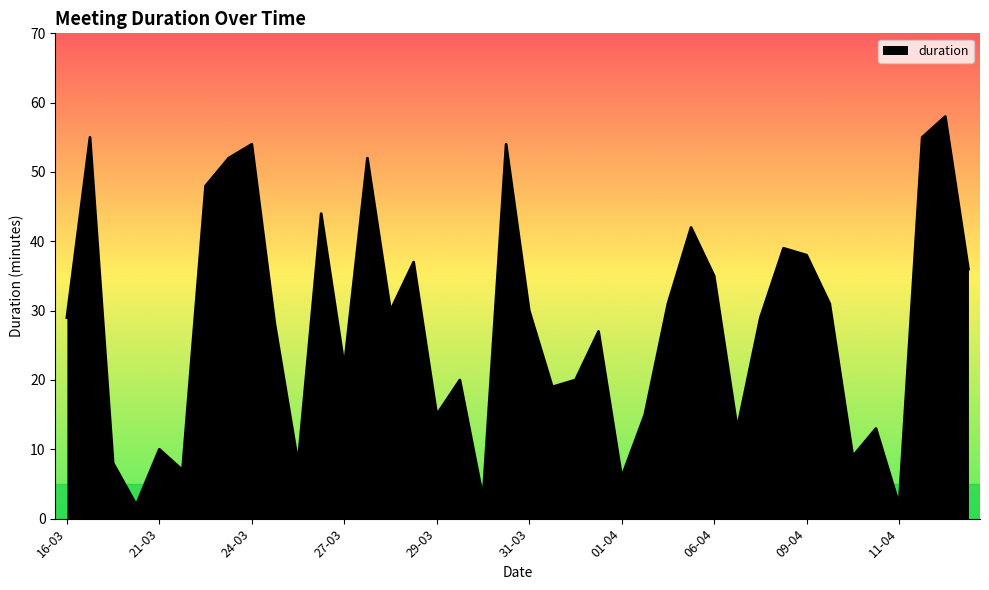

What is the difference between the maximum and minimum values?

56